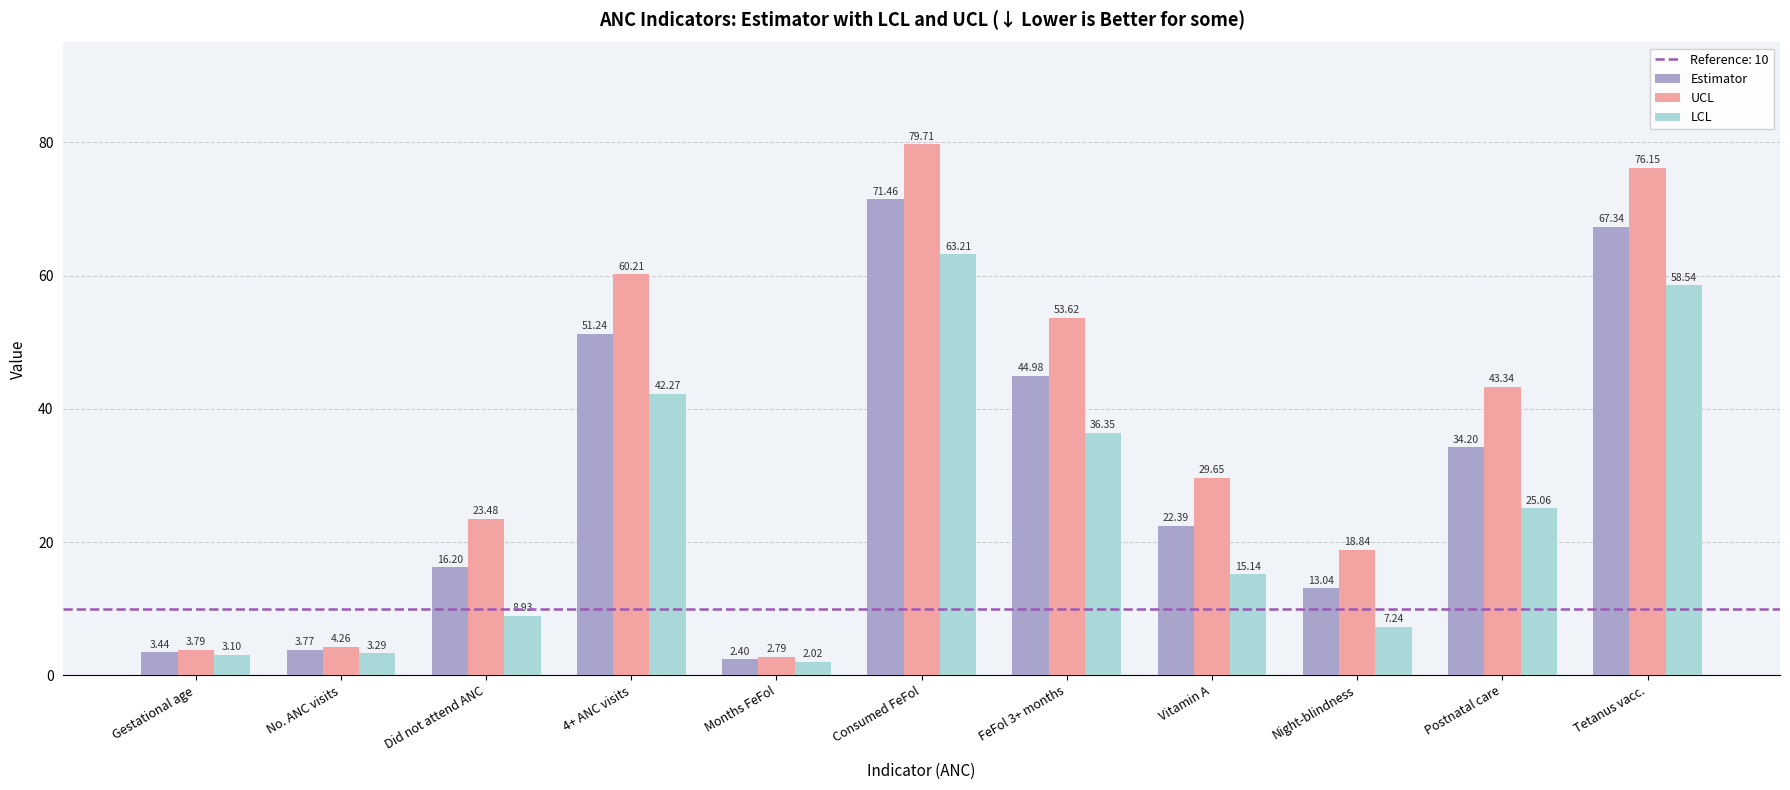

Which series has the largest range (max minus min)?

UCL